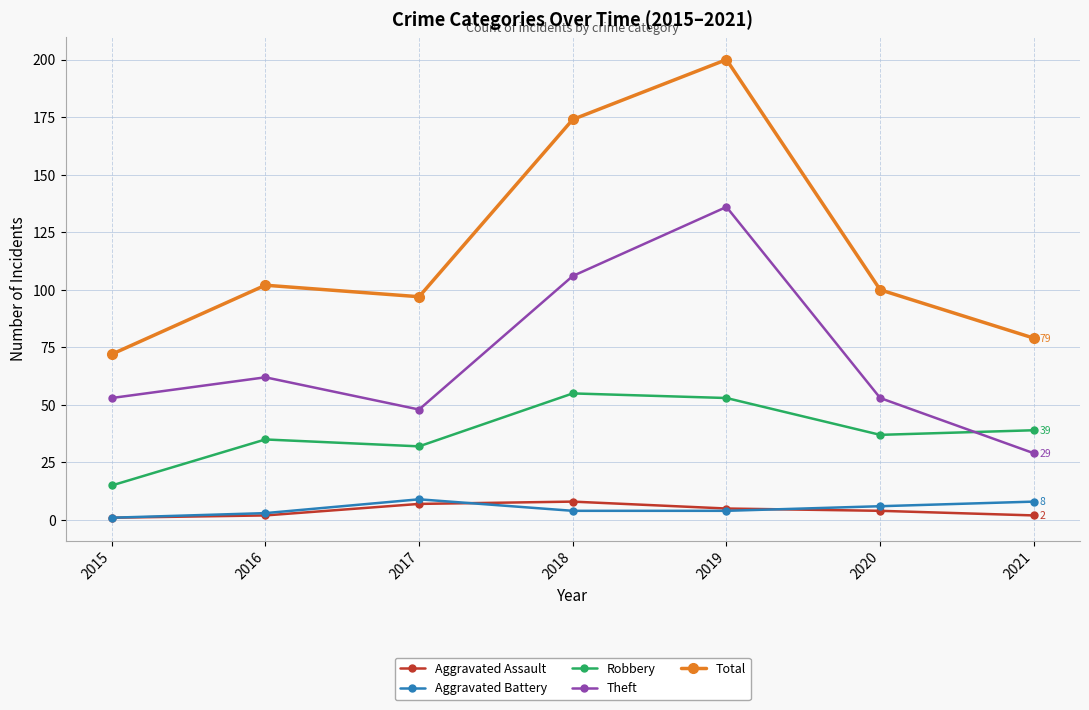

How many interior local peaks does the Total series have?

2